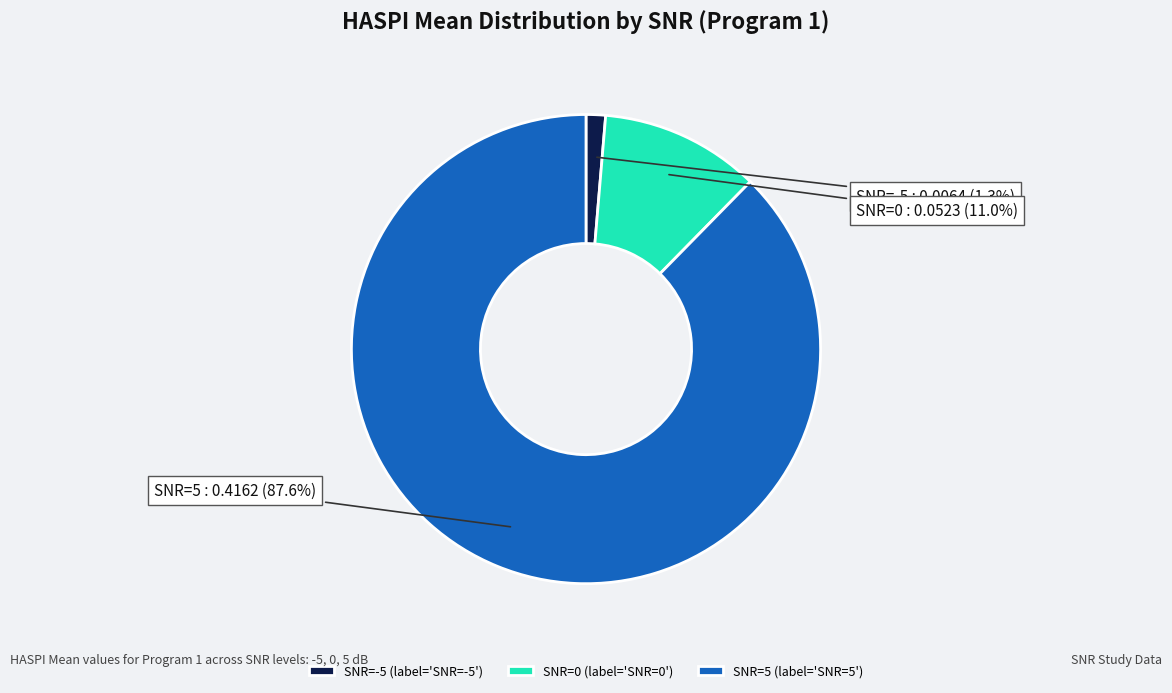

How many slices are in this pie chart?

3